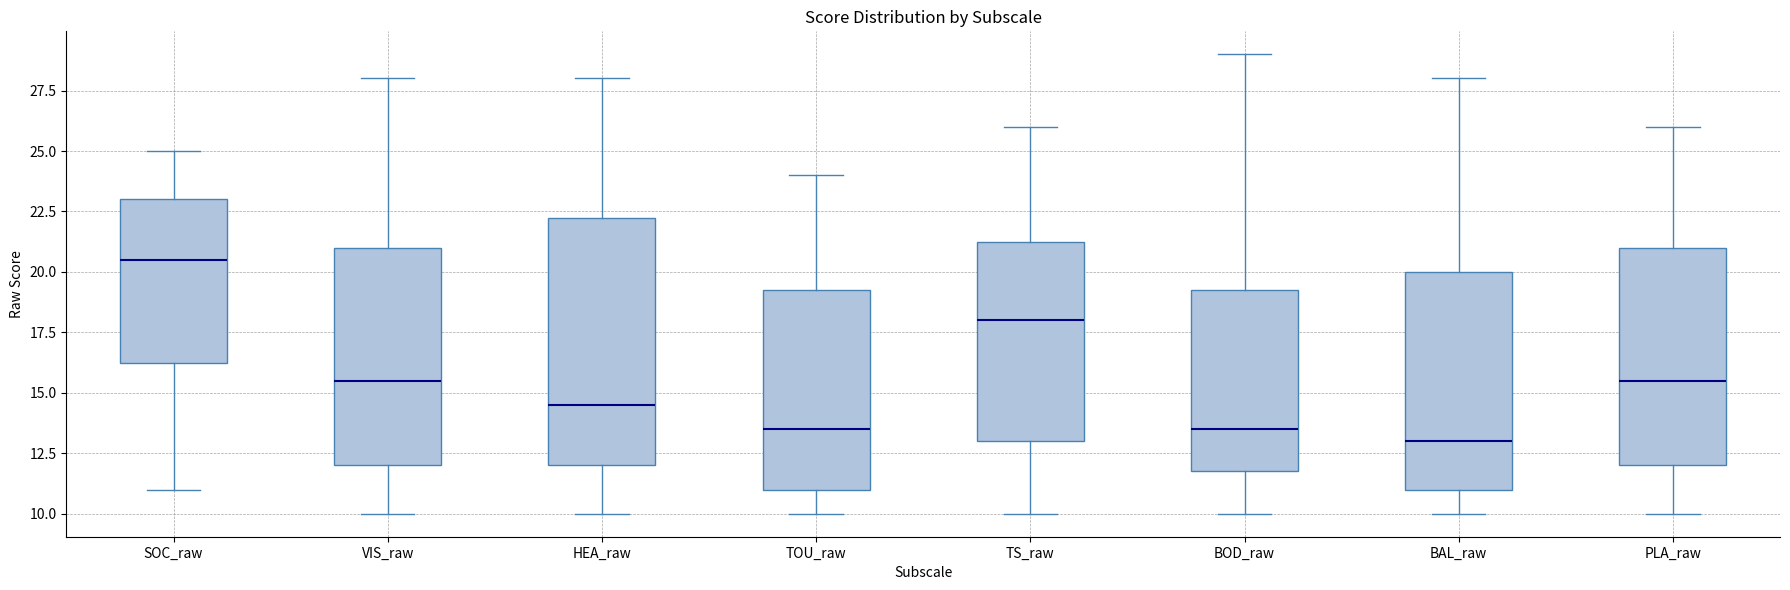

Reading left to right, read every box against the y-axis: the position of its median line, the range the box covers, and the ends of its whiskers. The values are not printed on the chart, so give them approximately, as read against the axis.

SOC_raw: median 20.5, box 16.5 to 23.0, whiskers 11.0 to 25.0
VIS_raw: median 15.5, box 12.0 to 21.0, whiskers 10.0 to 28.0
HEA_raw: median 14.5, box 12.0 to 22.5, whiskers 10.0 to 28.0
TOU_raw: median 13.5, box 11.0 to 19.5, whiskers 10.0 to 24.0
TS_raw: median 18.0, box 13.0 to 21.5, whiskers 10.0 to 26.0
BOD_raw: median 13.5, box 12.0 to 19.5, whiskers 10.0 to 29.0
BAL_raw: median 13.0, box 11.0 to 20.0, whiskers 10.0 to 28.0
PLA_raw: median 15.5, box 12.0 to 21.0, whiskers 10.0 to 26.0